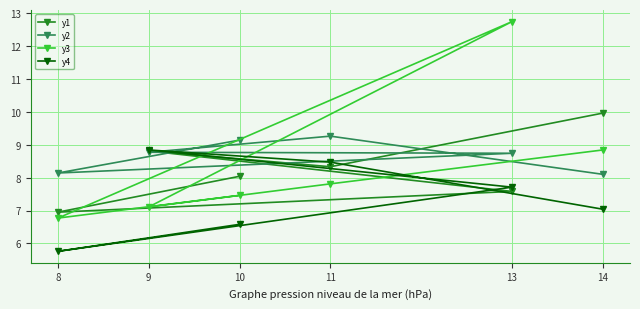

What are all the series names shown in the legend?

y1, y2, y3, y4